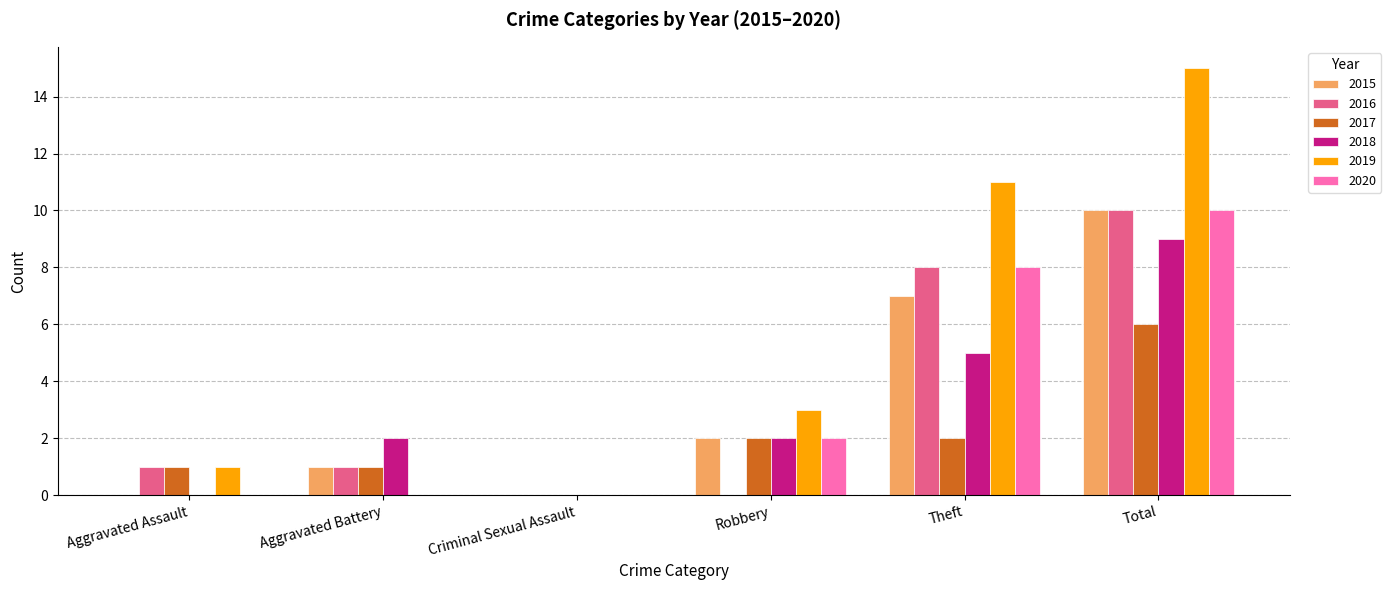

Which series has the largest total across all categories?

2019